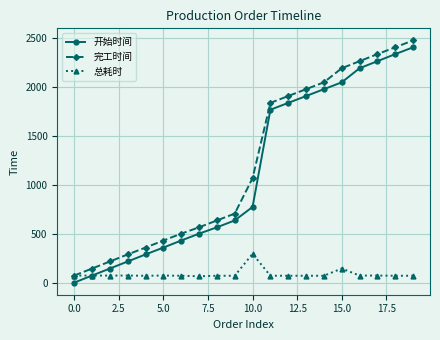

What are all the series names shown in the legend?

开始时间, 完工时间, 总耗时